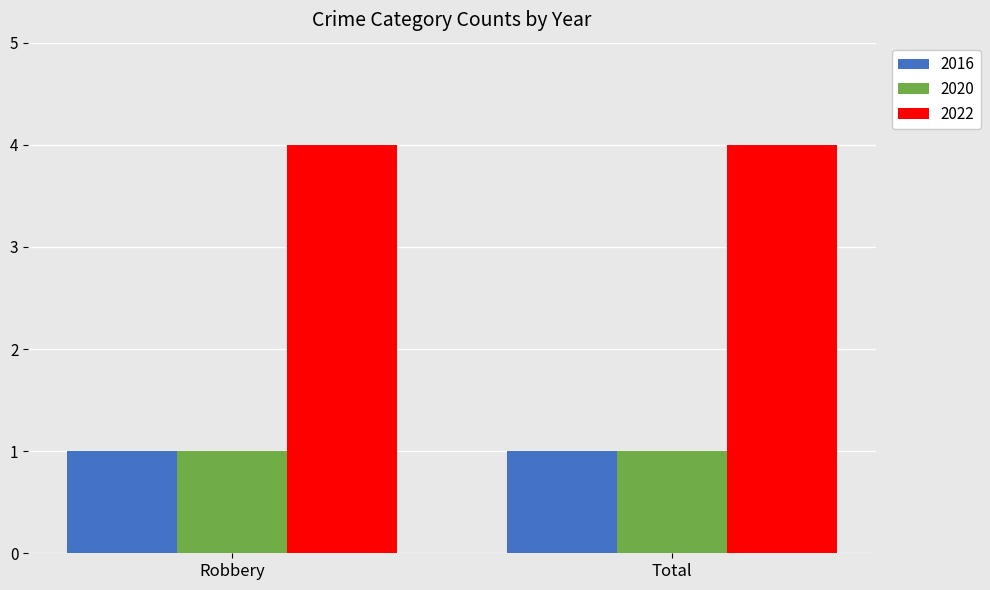

The 2016 series shows 1 at Robbery. True or false?

True